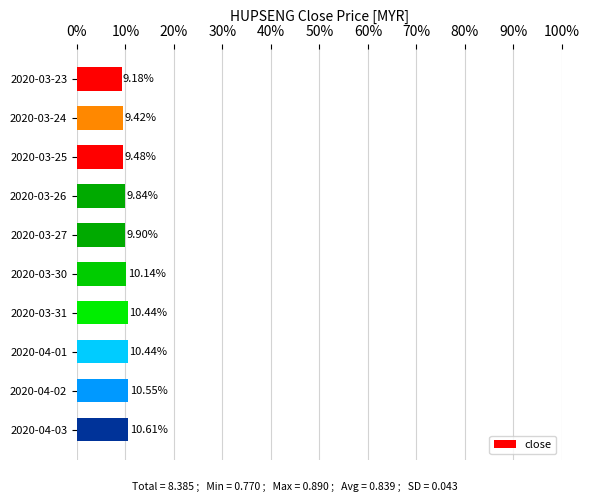

What is the average value?

10.0